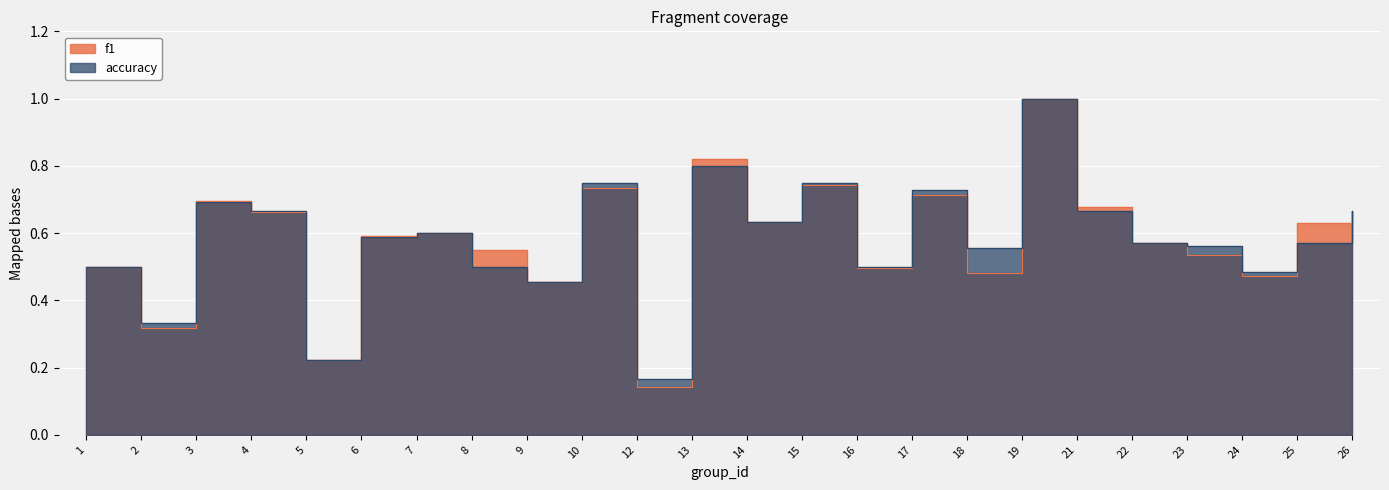

Which category has the highest value in the accuracy series?

19